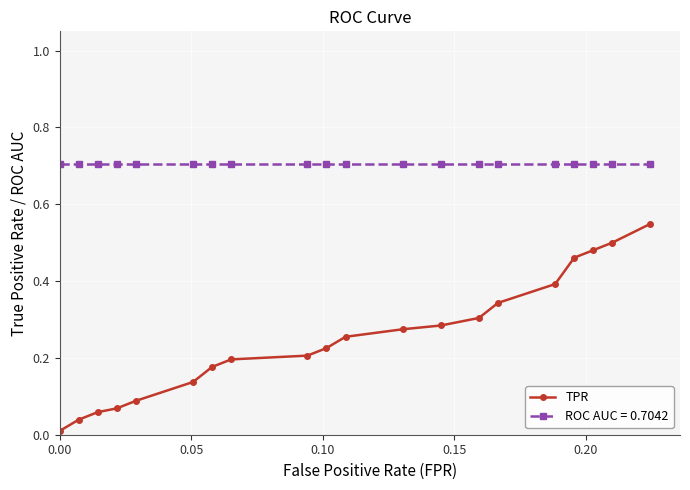

What is the sum of all TPR values?

5.0